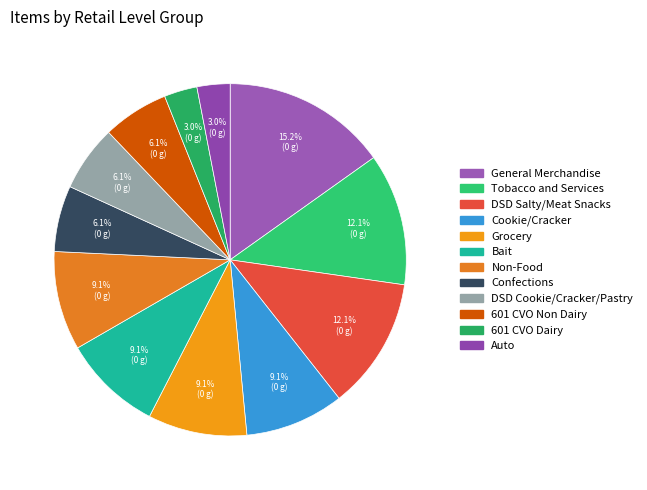

Count the number of slices in the pie.

12